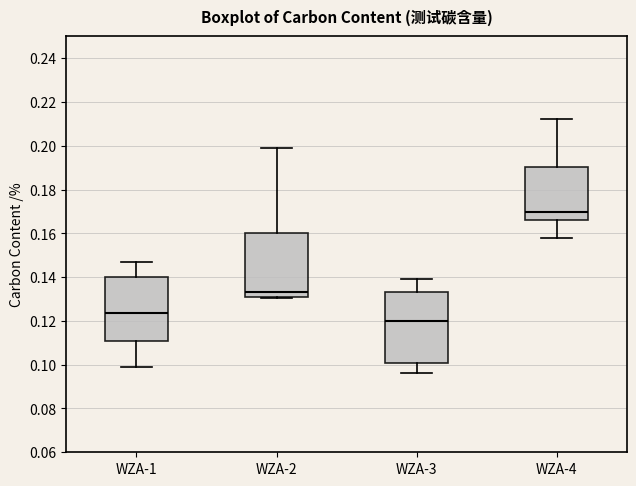

Which box has the highest median line?

WZA-4